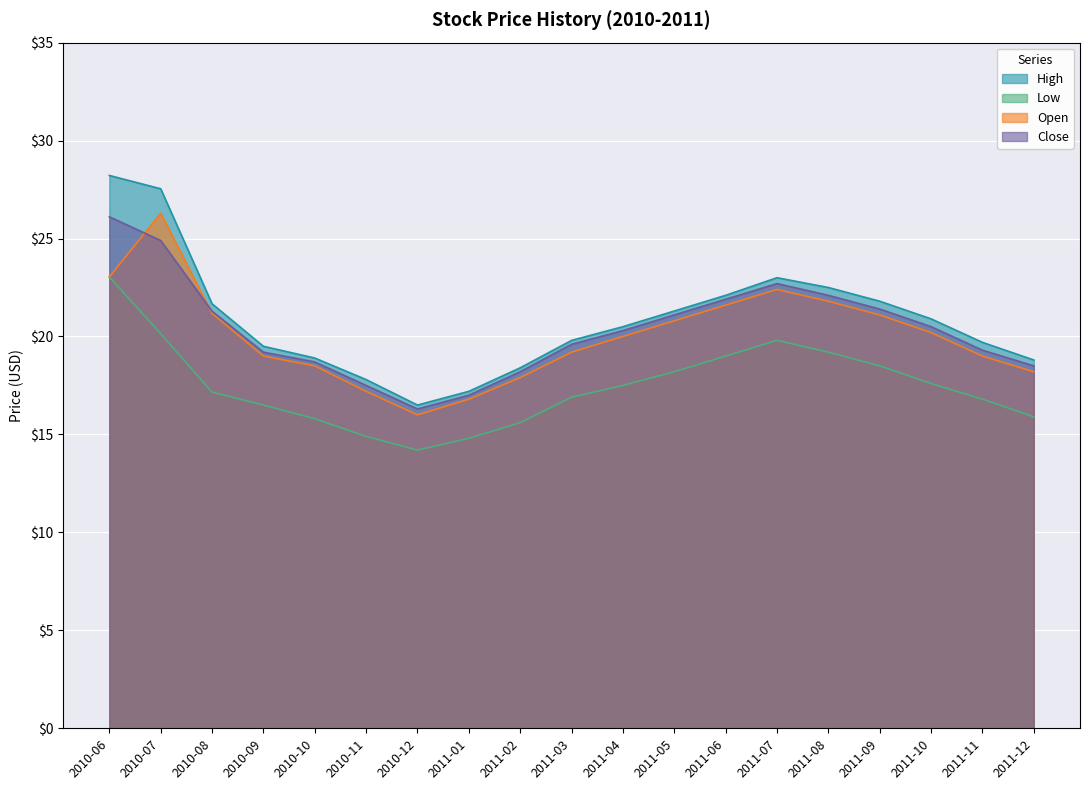

What is the value of the Open point at the 11th from the left?

20.0